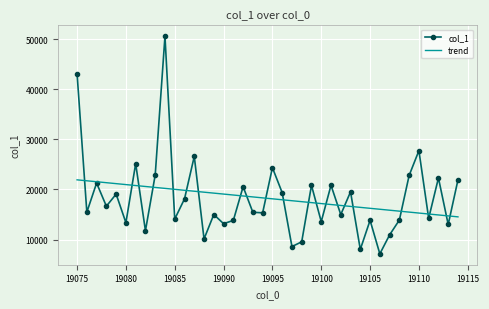

Which series has the widest spread of values?

col_1